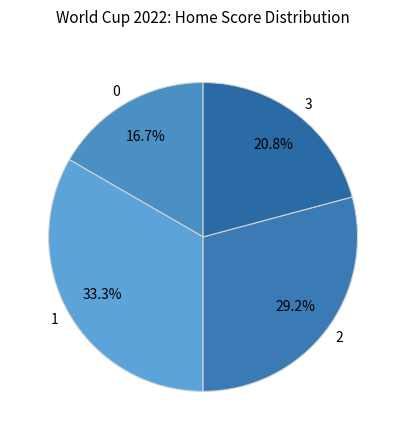

To the nearest percent, what is the average slice percentage?

25%